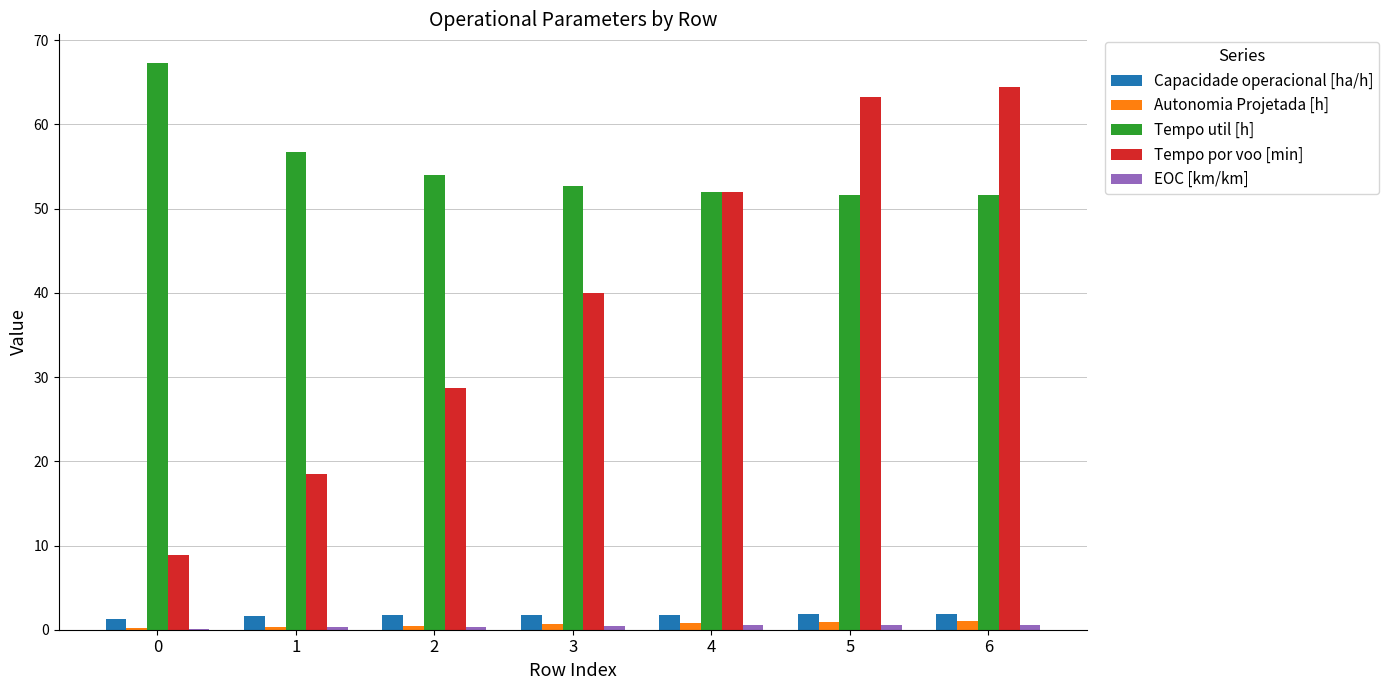

What is the total value across all series at 6?

119.5